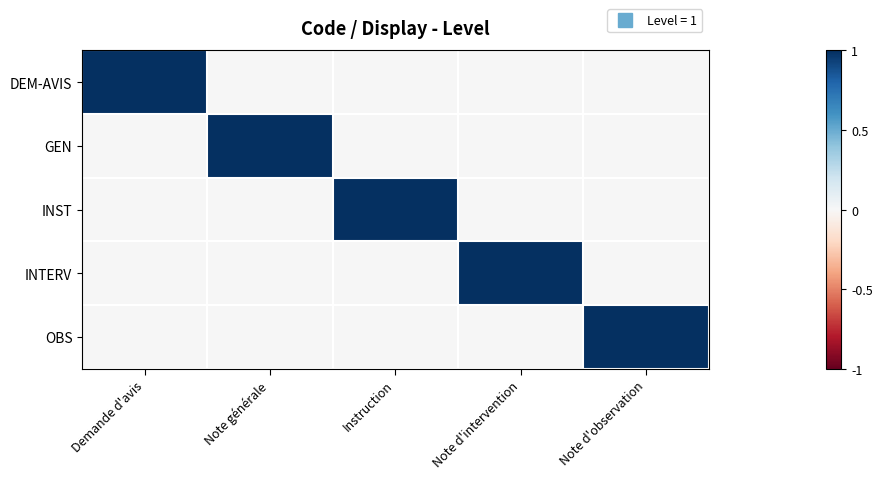

Reading left to right, list all the values displayed in this chart.

DEM-AVIS: Demande d'avis=1	Note générale=0	Instruction=0	Note d'intervention=0	Note d'observation=0
GEN: Demande d'avis=0	Note générale=1	Instruction=0	Note d'intervention=0	Note d'observation=0
INST: Demande d'avis=0	Note générale=0	Instruction=1	Note d'intervention=0	Note d'observation=0
INTERV: Demande d'avis=0	Note générale=0	Instruction=0	Note d'intervention=1	Note d'observation=0
OBS: Demande d'avis=0	Note générale=0	Instruction=0	Note d'intervention=0	Note d'observation=1